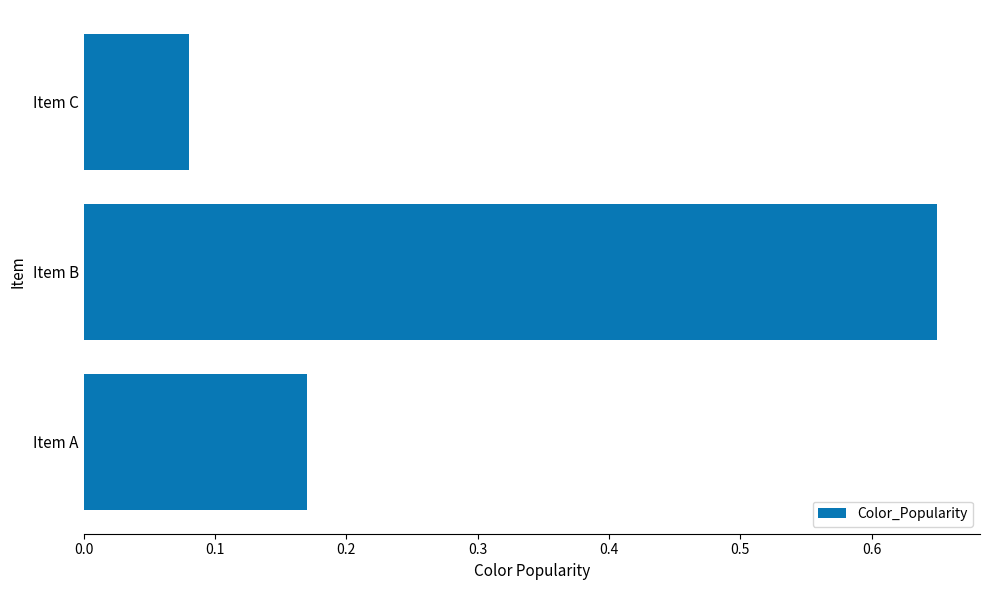

List the labels in order of value, smallest first.

Item C, Item A, Item B